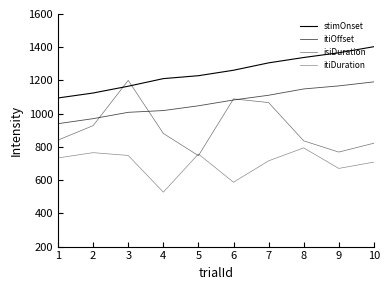

List the series in order of their peak value, lowest first.

itiDuration, itiOffset, isiDuration, stimOnset